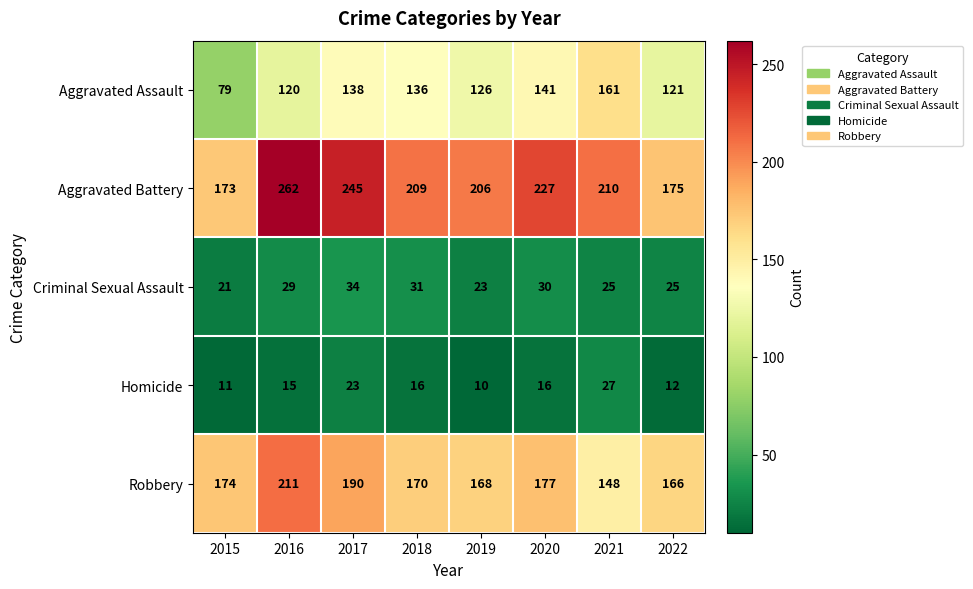

What value does the Criminal Sexual Assault series have at 2022?

25